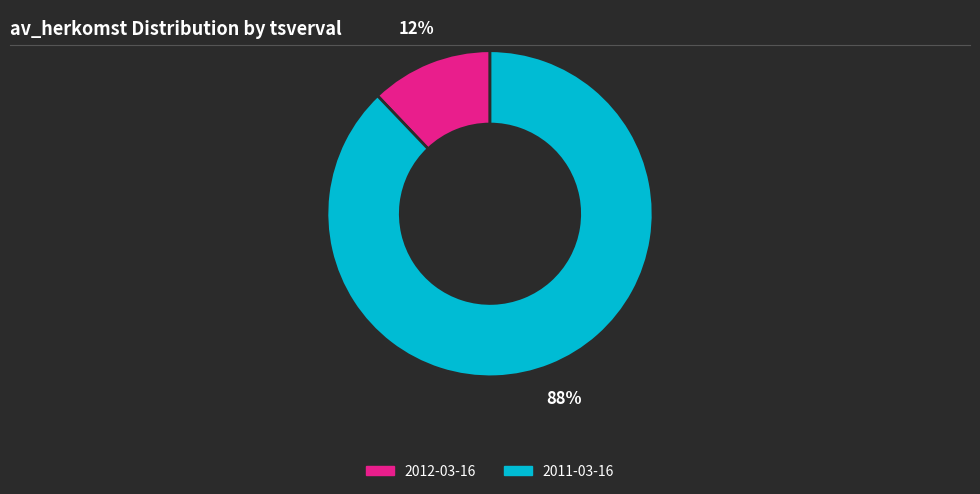

Is 2011-03-16 the majority of the pie?

Yes